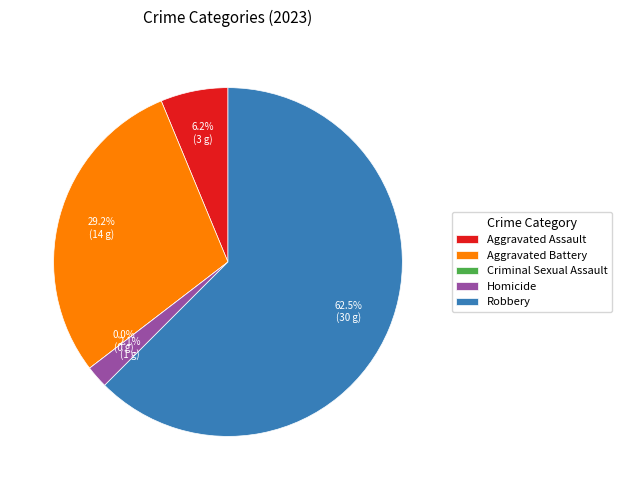

Which category has the smallest portion of the pie?

Criminal Sexual Assault